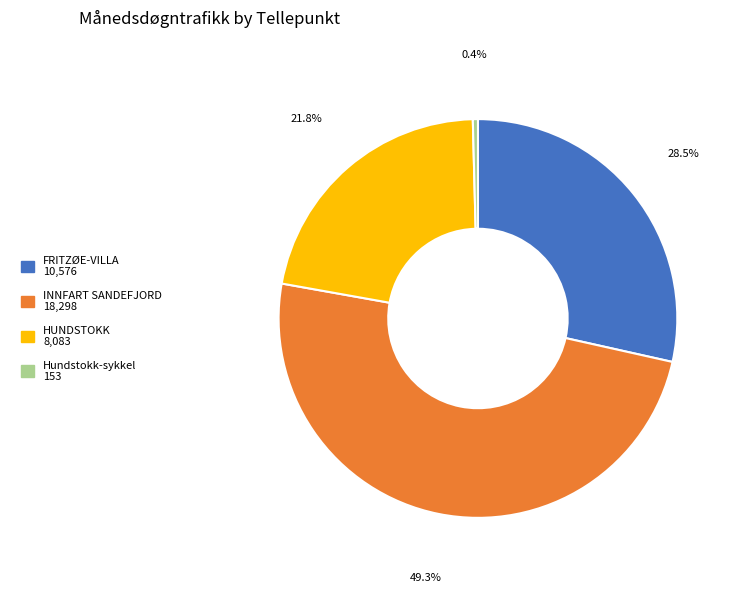

Count the number of slices in the pie.

4